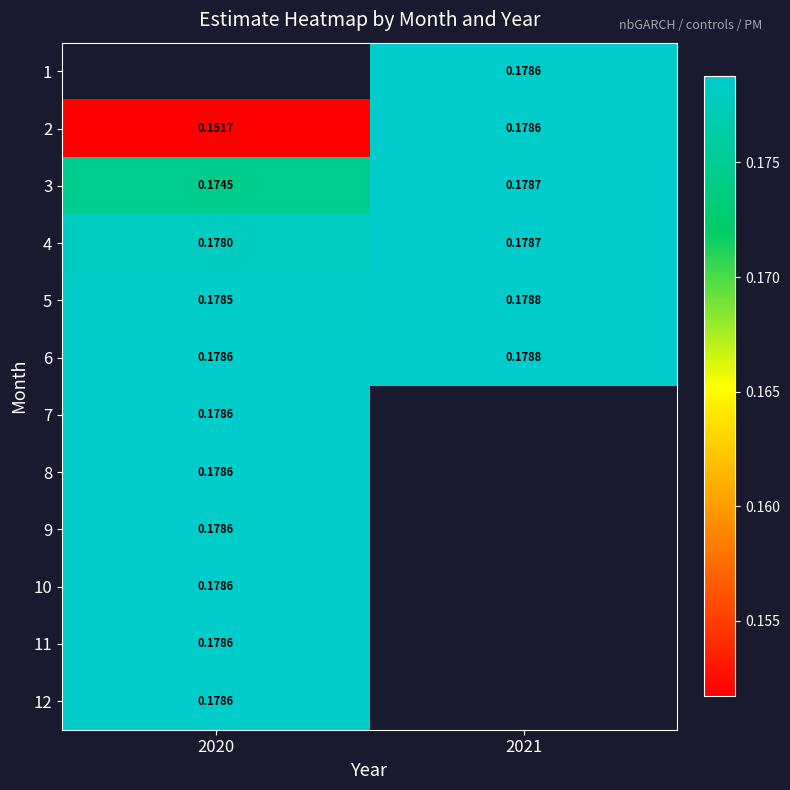

Is the value of 4 at 2020 greater than the value of 9 at 2020?

No